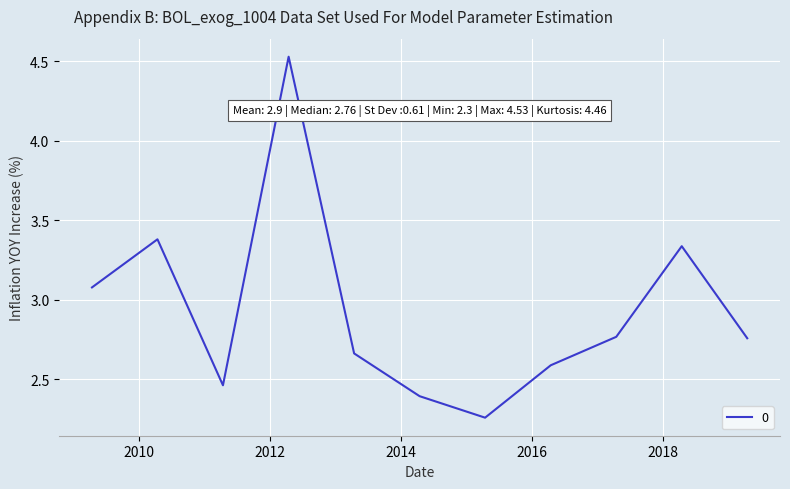

Where is the first local minimum?

2011-04-15